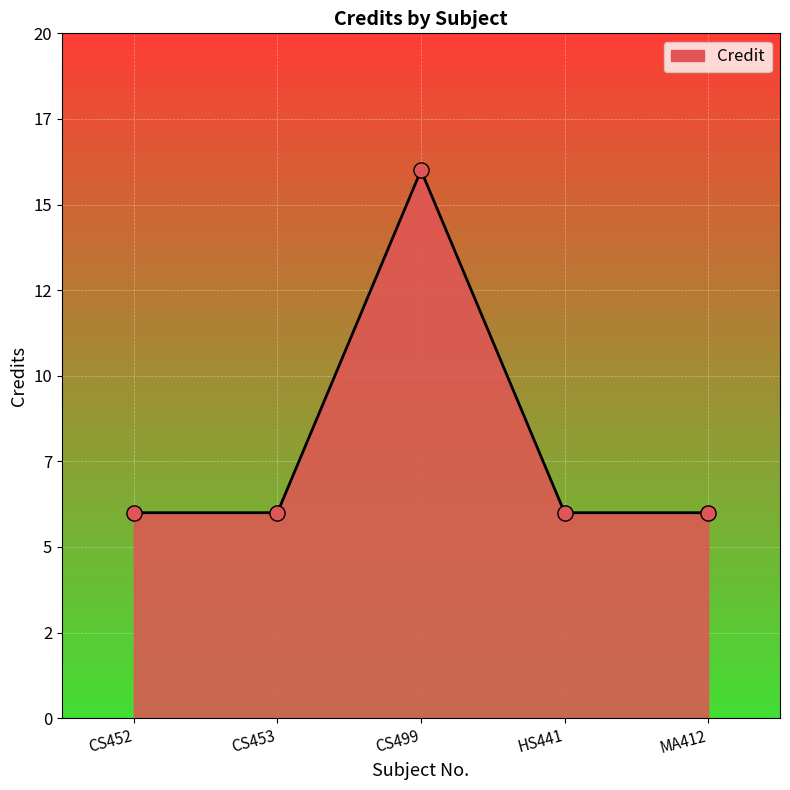

Between HS441 and CS453, which is larger?

HS441